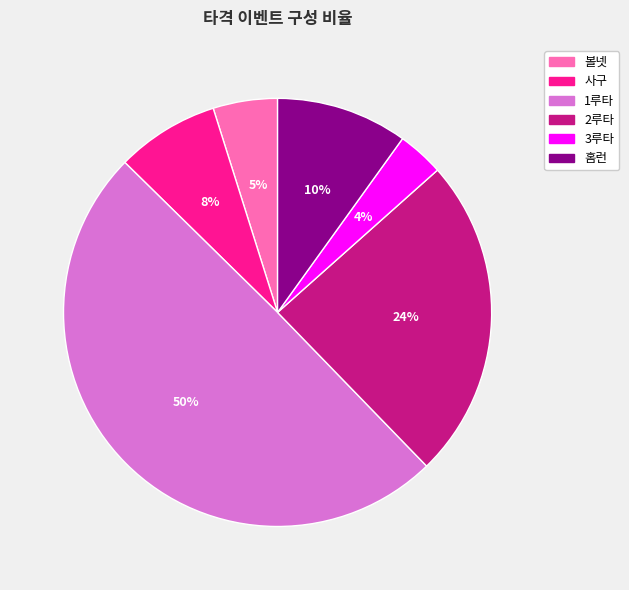

Does 3루타 represent more than half of the total?

No